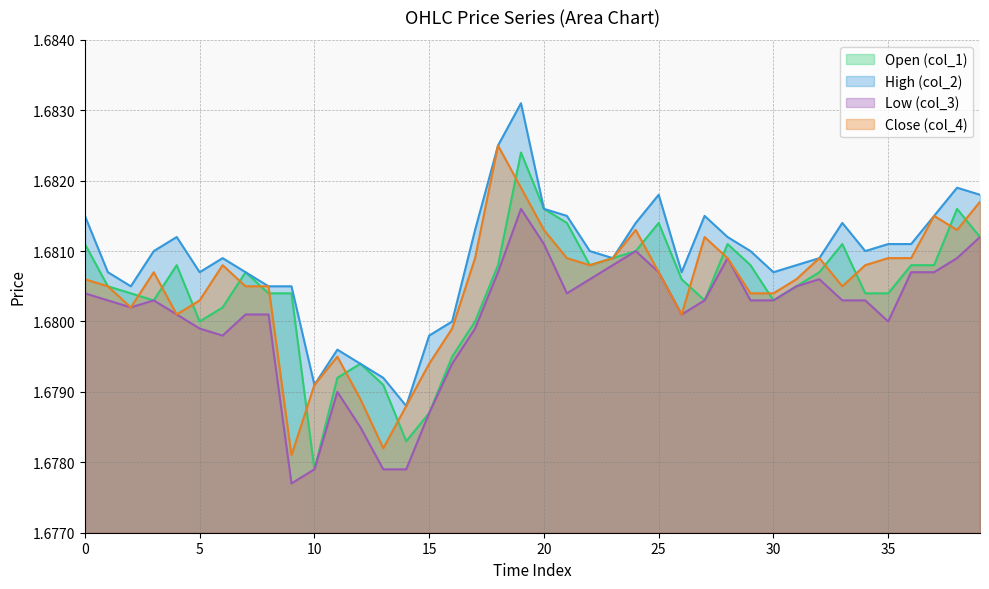

Which has a higher value, 16 or 29?

29